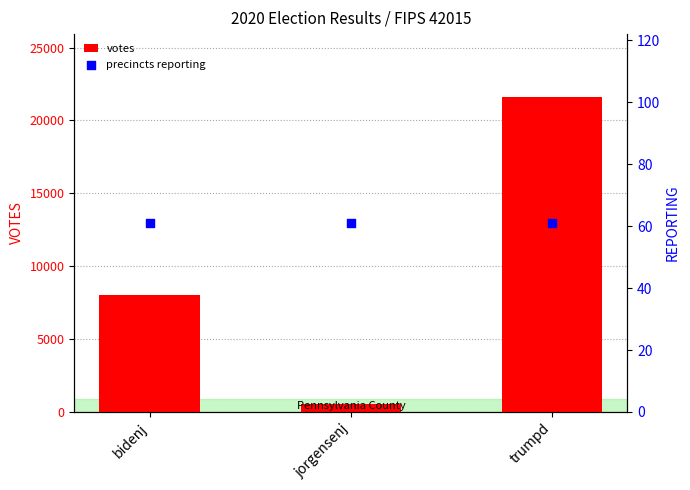

Which series contains the lowest Y value?

precincts reporting